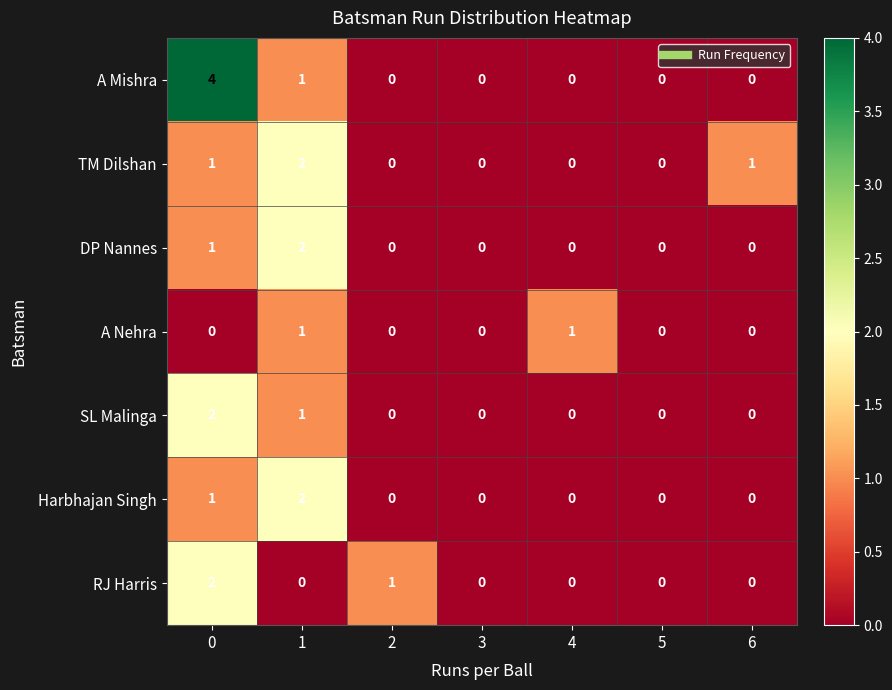

What is the difference between the highest and lowest values at 0?

4